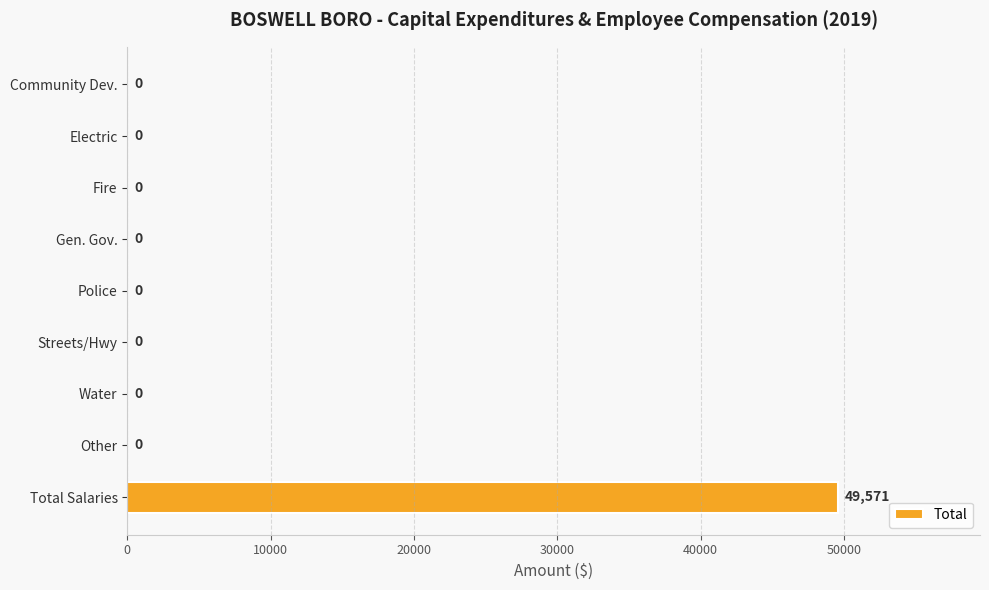

How many data points are above 0?

1